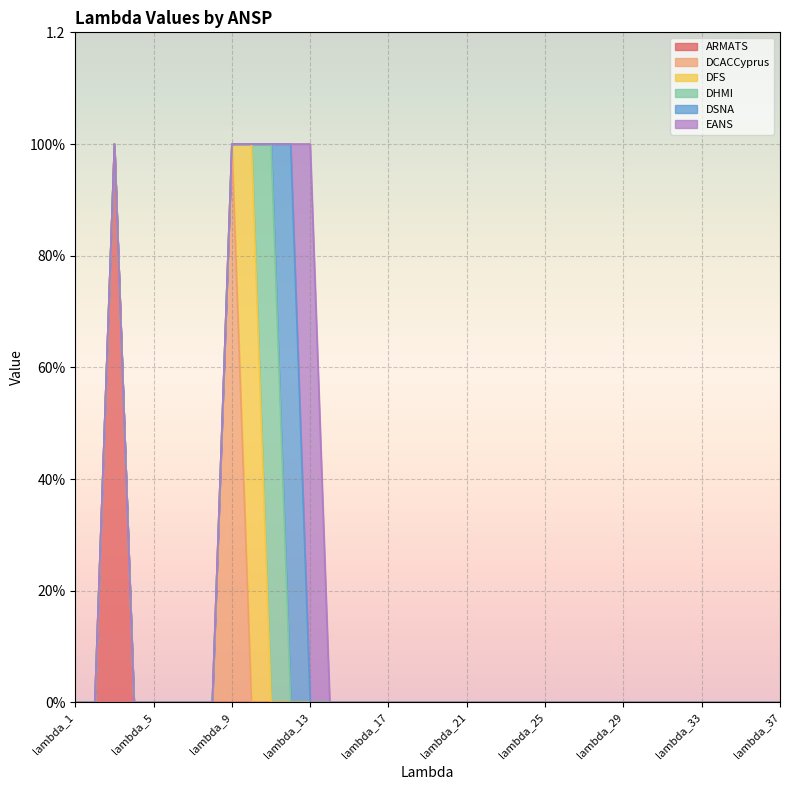

Which label corresponds to the smallest value in the chart?

lambda_1